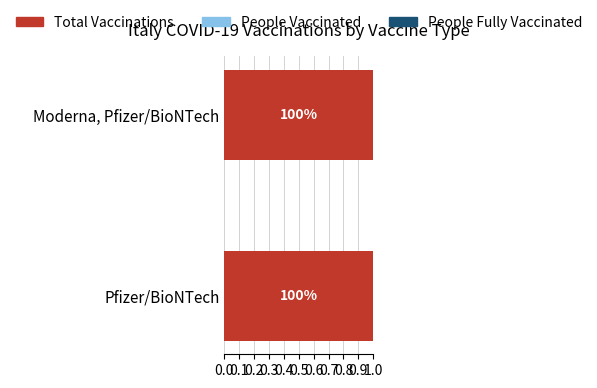

The value of People Vaccinated at Moderna, Pfizer/BioNTech is 0.1. True or false?

False